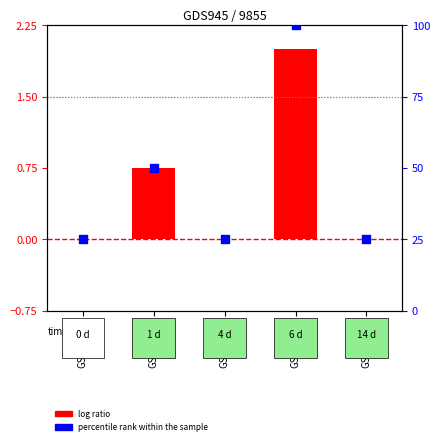

At which category is the sum across all series the highest?

GSM13771